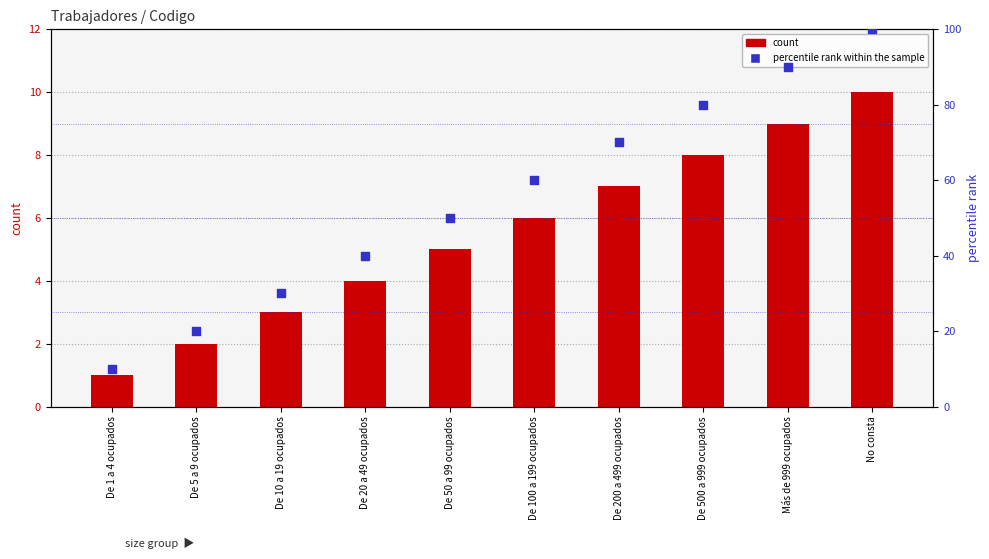

Which series has the largest total across all categories?

percentile rank within the sample